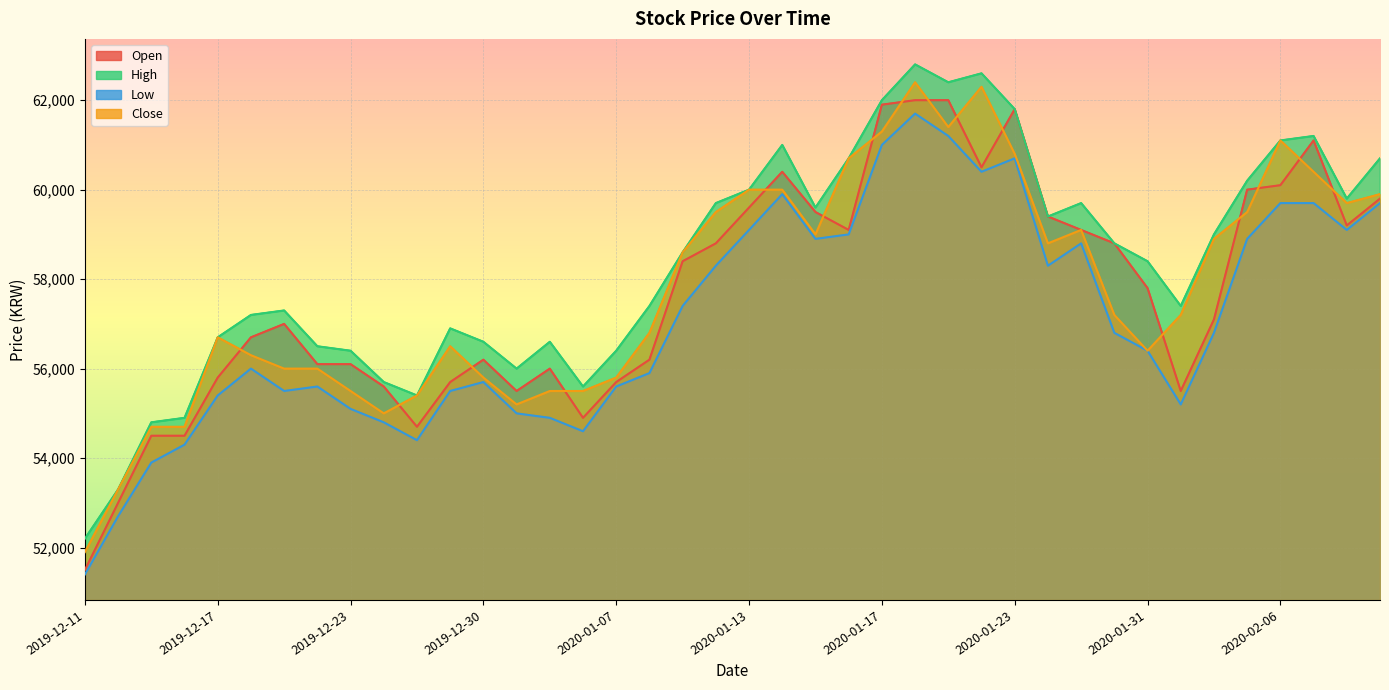

The value of Close at 2019-12-20 is 56000. True or false?

True